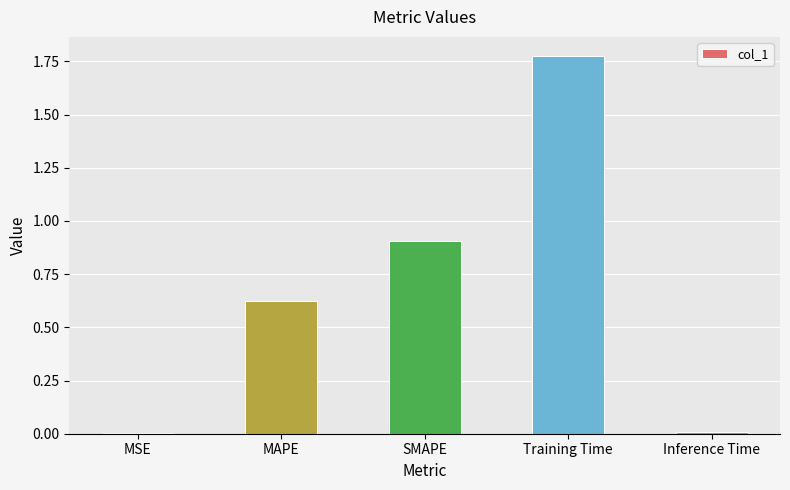

The value at MSE is 0.0. True or false?

True